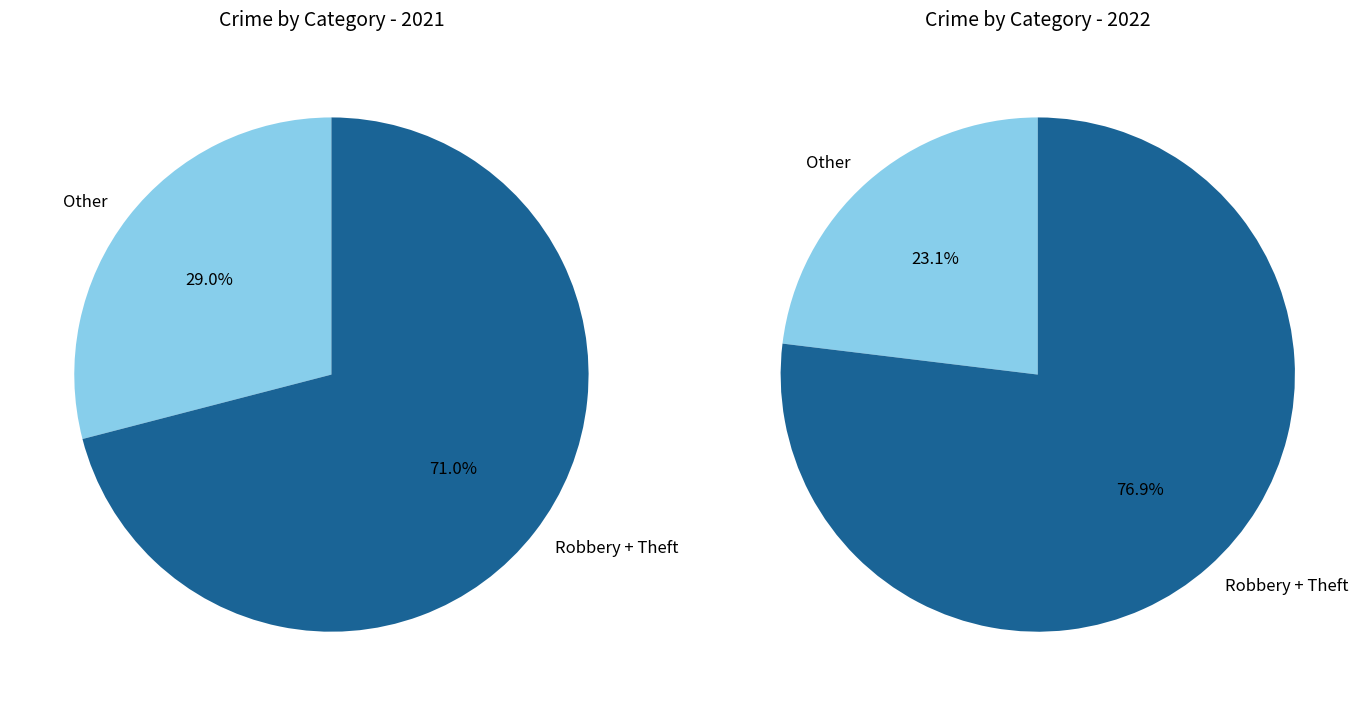

Does Motor Vehicle Theft account for over 50% of the chart?

No